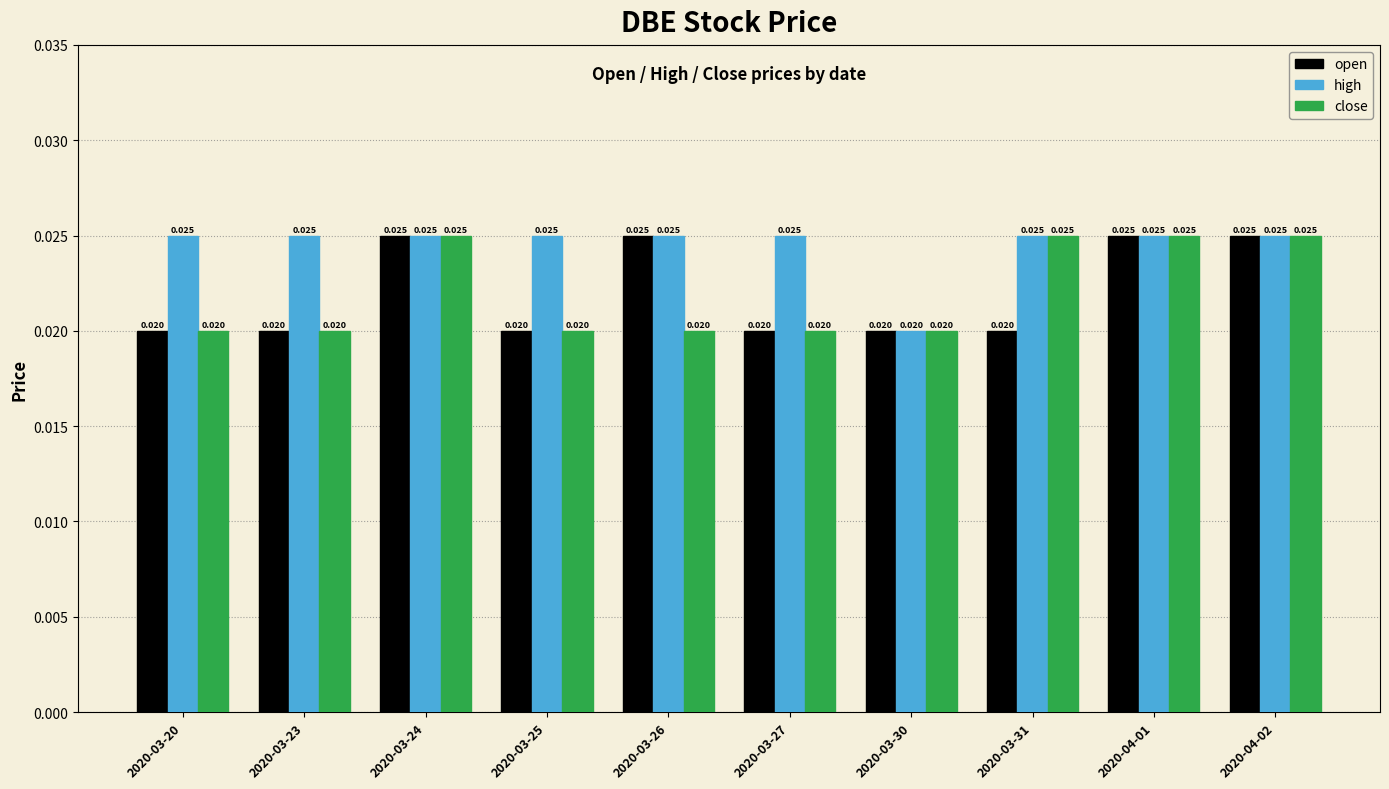

How many bars are there in total?

30